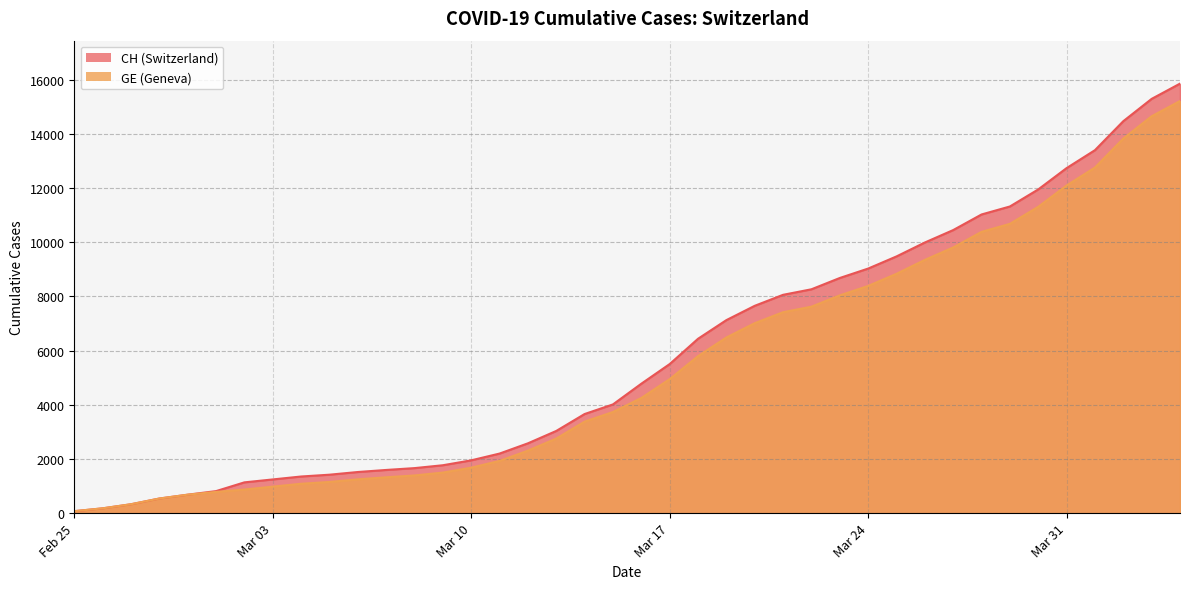

What is the lowest value of the GE series?

72